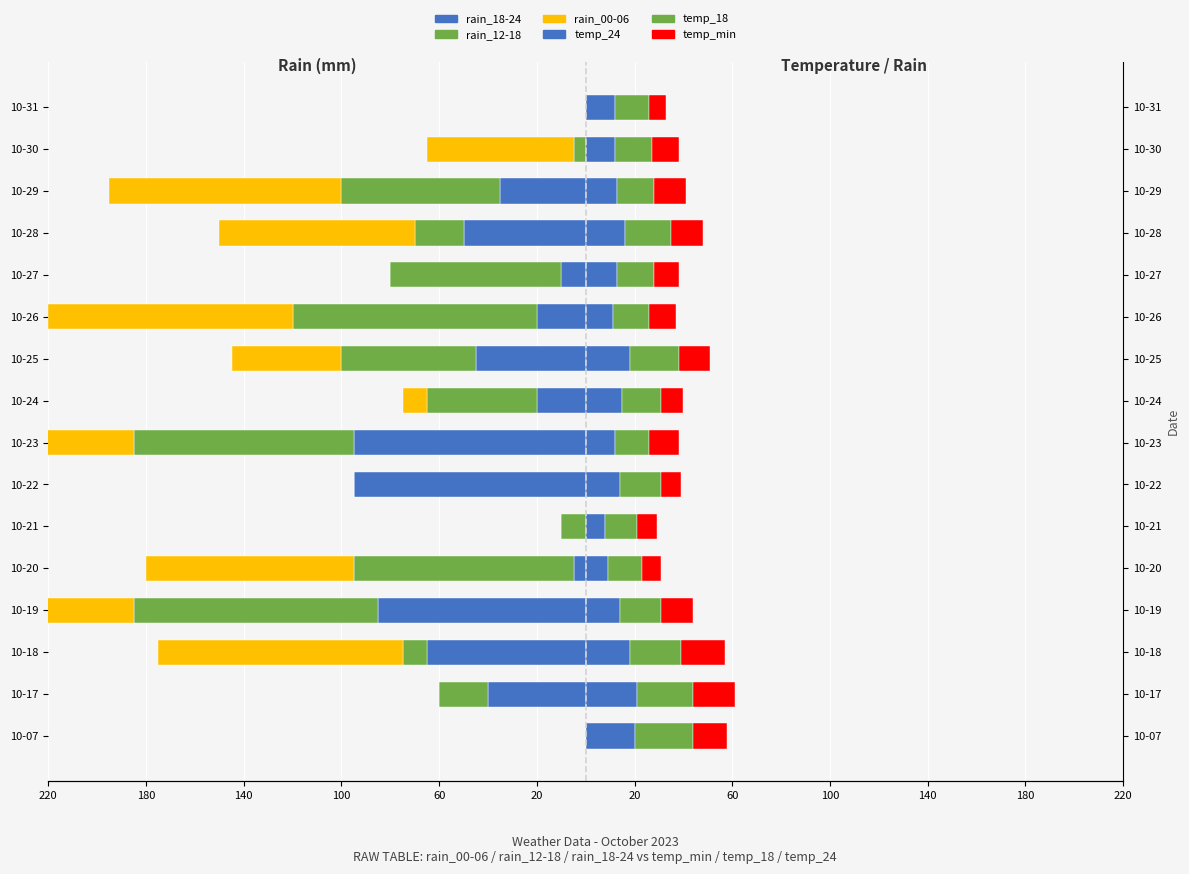

At 140, list the series in order from largest to smallest.

temp_18, temp_24, temp_min, rain_12-18, rain_18-24, rain_00-06